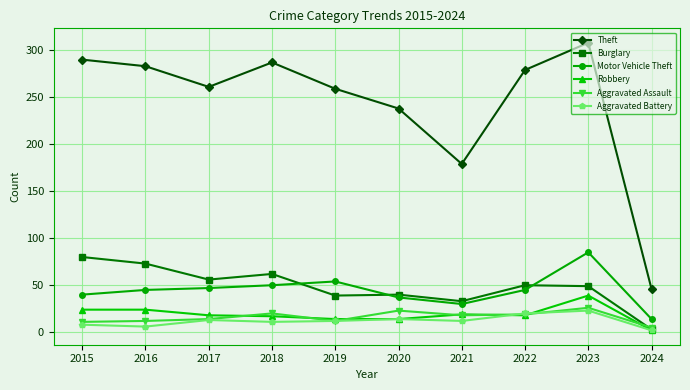

What are all the series names shown in the legend?

Theft, Burglary, Motor Vehicle Theft, Robbery, Aggravated Assault, Aggravated Battery